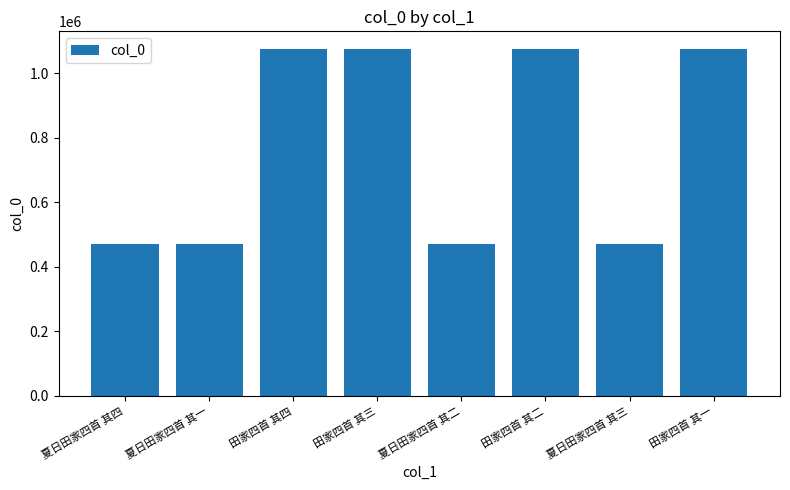

What is the maximum value shown in the chart?

1076936